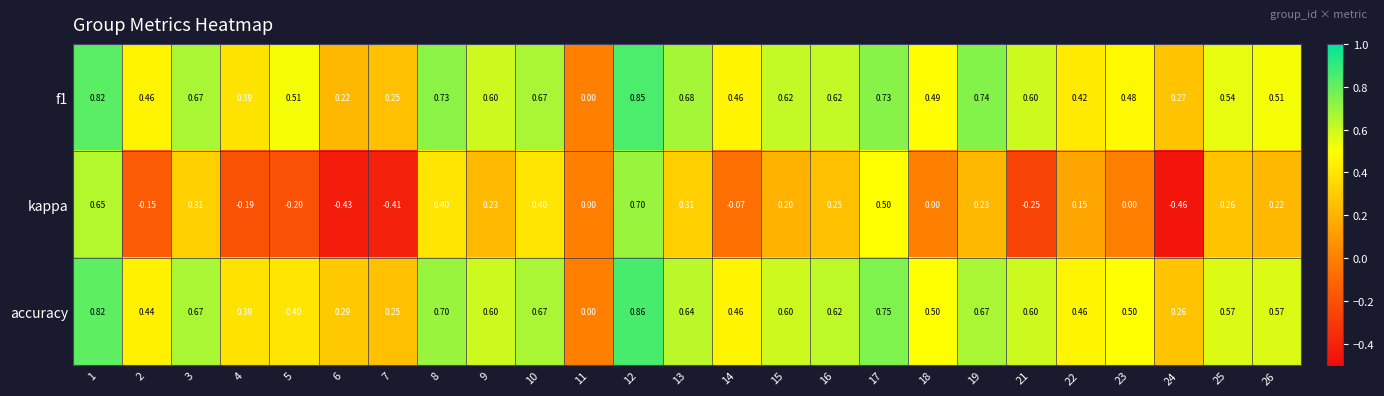

Is the value of accuracy at 25 greater than the value of kappa at 1?

No